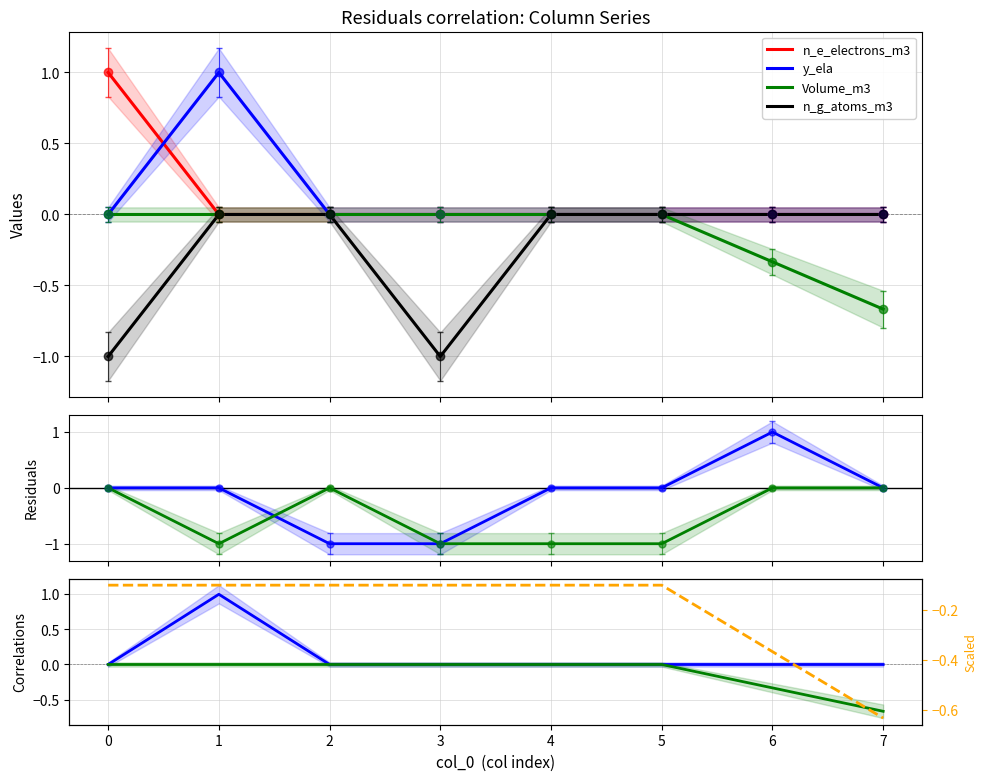

The value of t_a_seconds at 6 is 1.4. True or false?

False